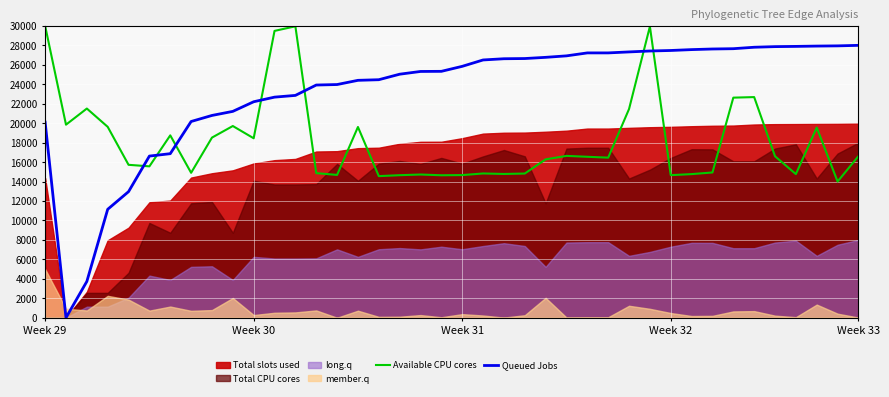

The value of Queued Jobs at Week 29 is 20104.1. True or false?

True